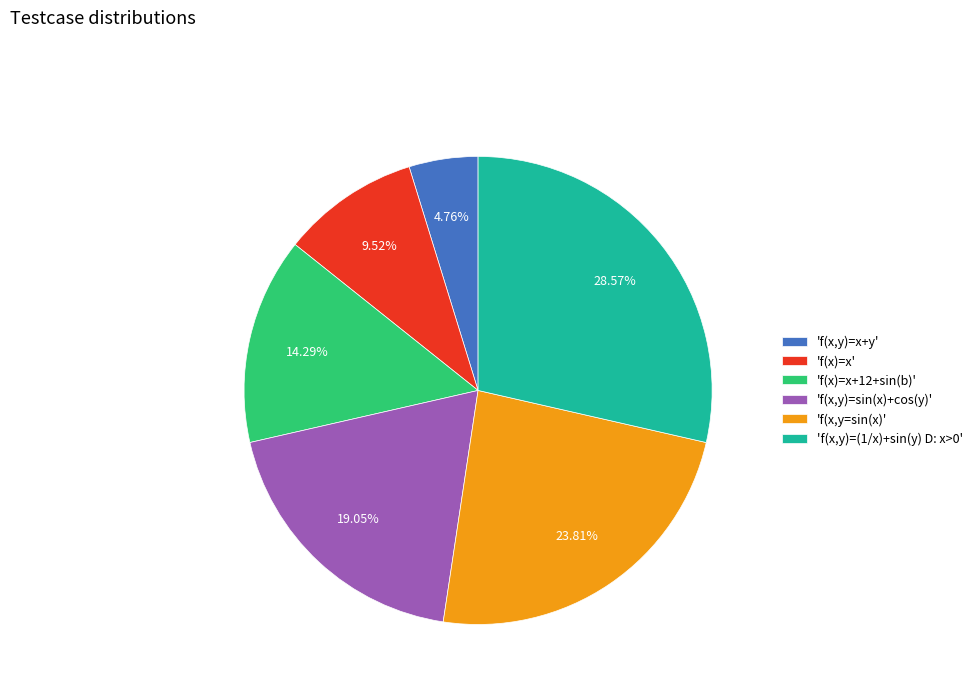

Do 'f(x,y=sin(x)' and 'f(x)=x+12+sin(b)' together represent more than half of the pie?

No